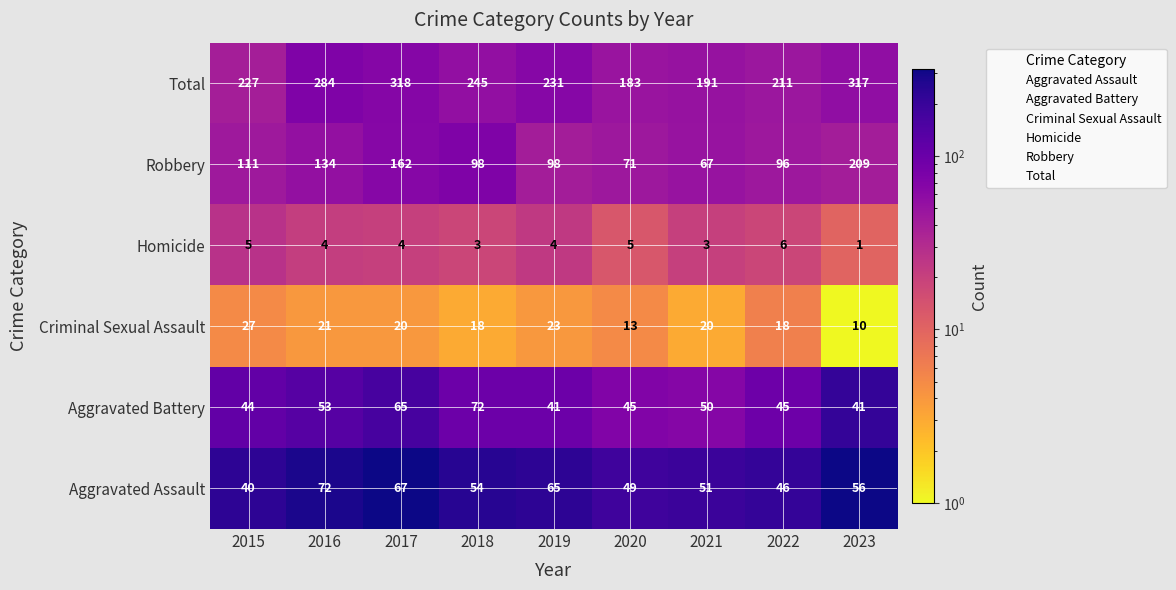

Which category has the highest value in the Total series?

2017